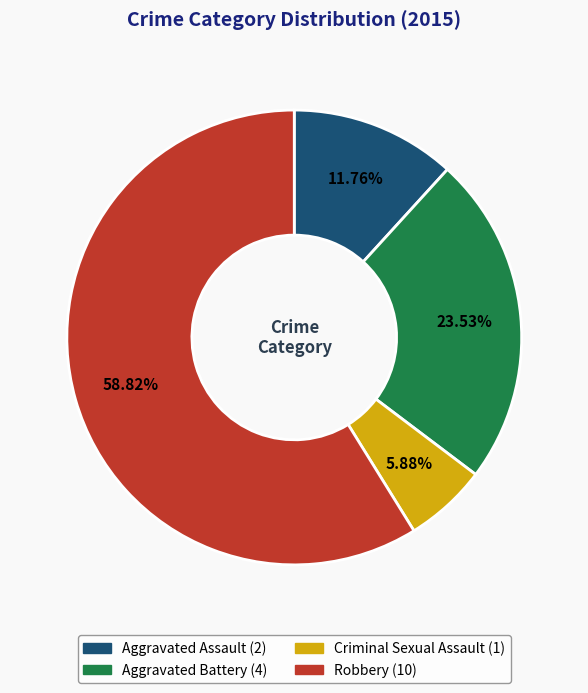

To the nearest percent, what is the average slice percentage?

25%